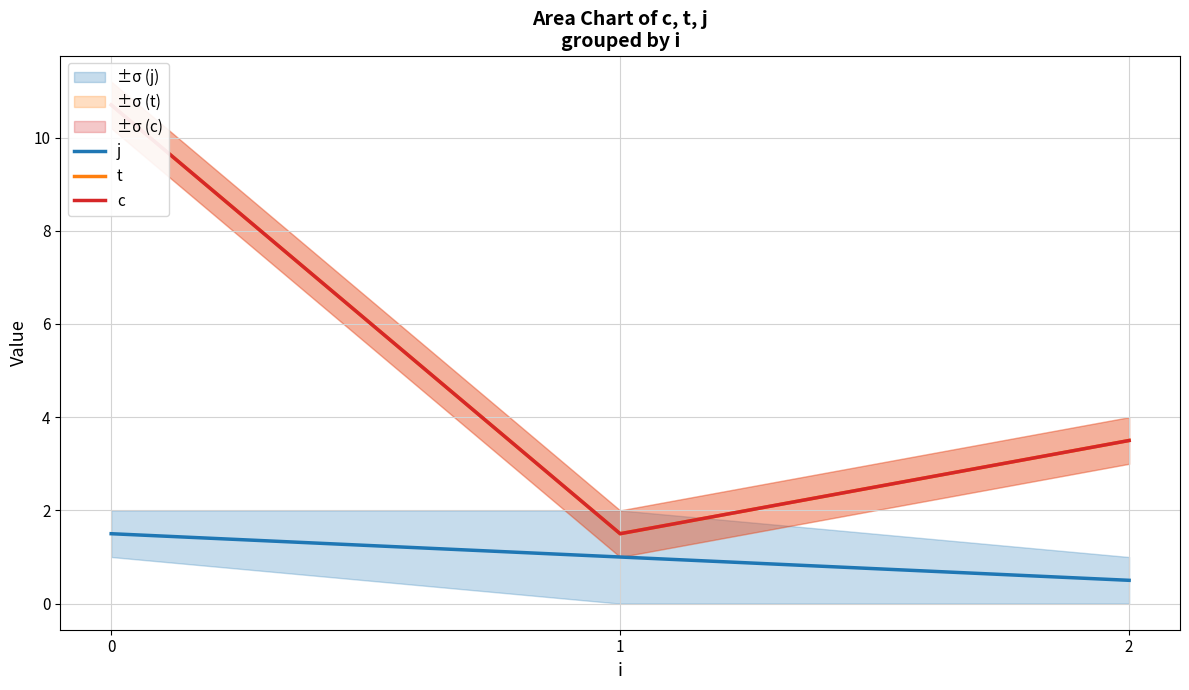

The value of t at 2 is 3.5. True or false?

True